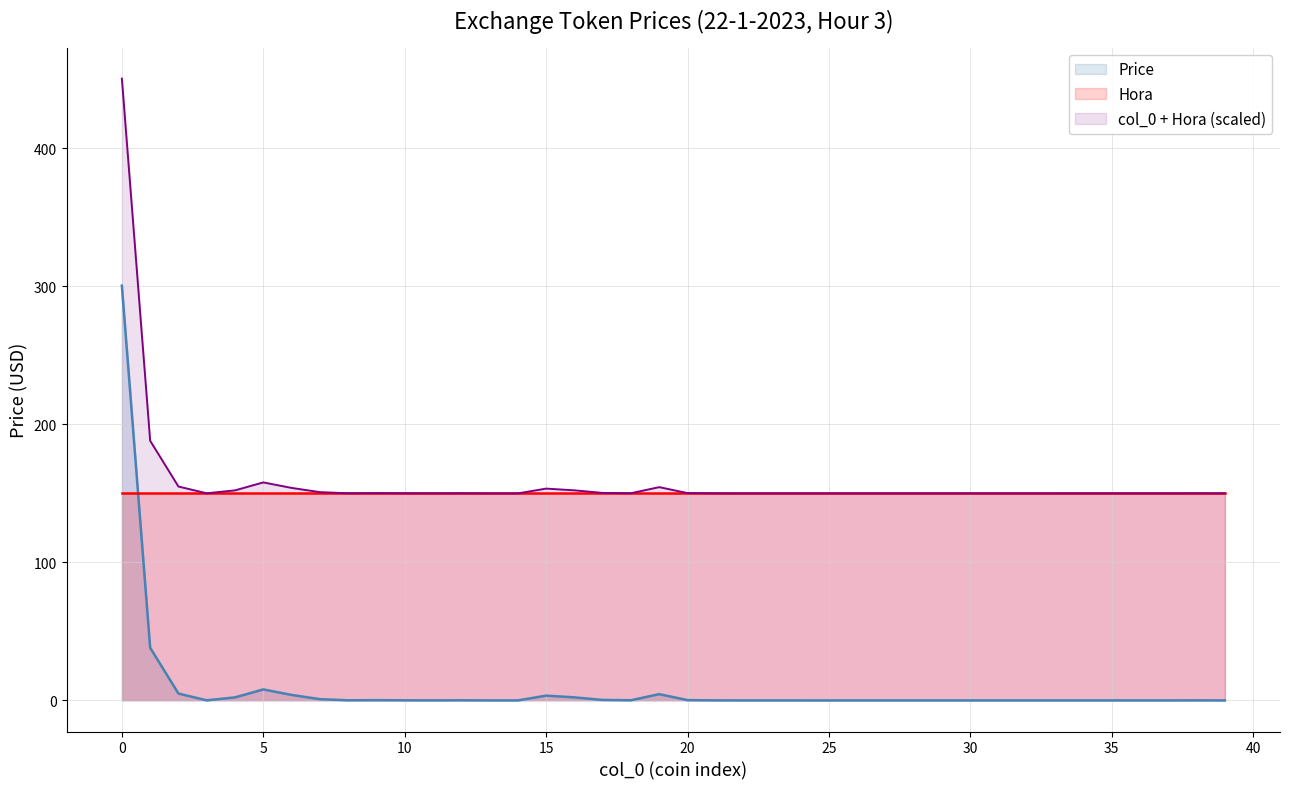

True or false: Hora and Price intersect in this chart.

True